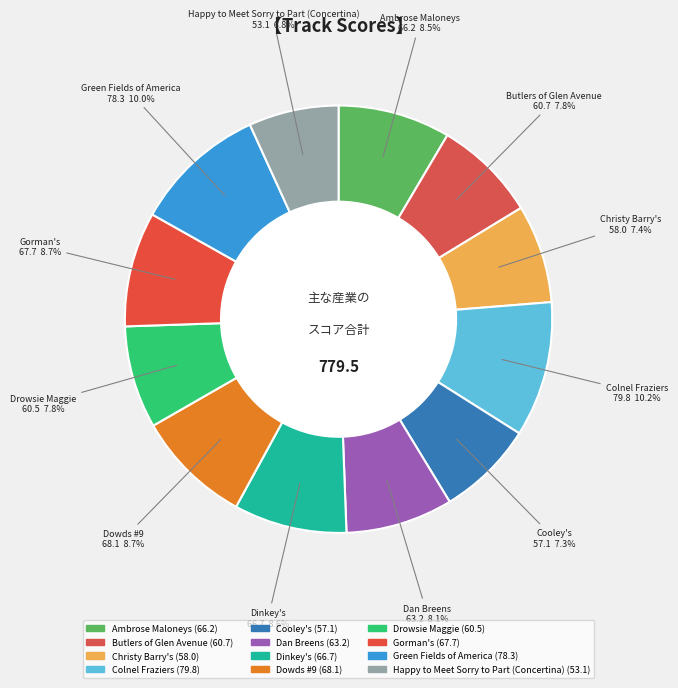

What is the change in value from Ambrose Maloneys to Christy Barry's?

-8.2